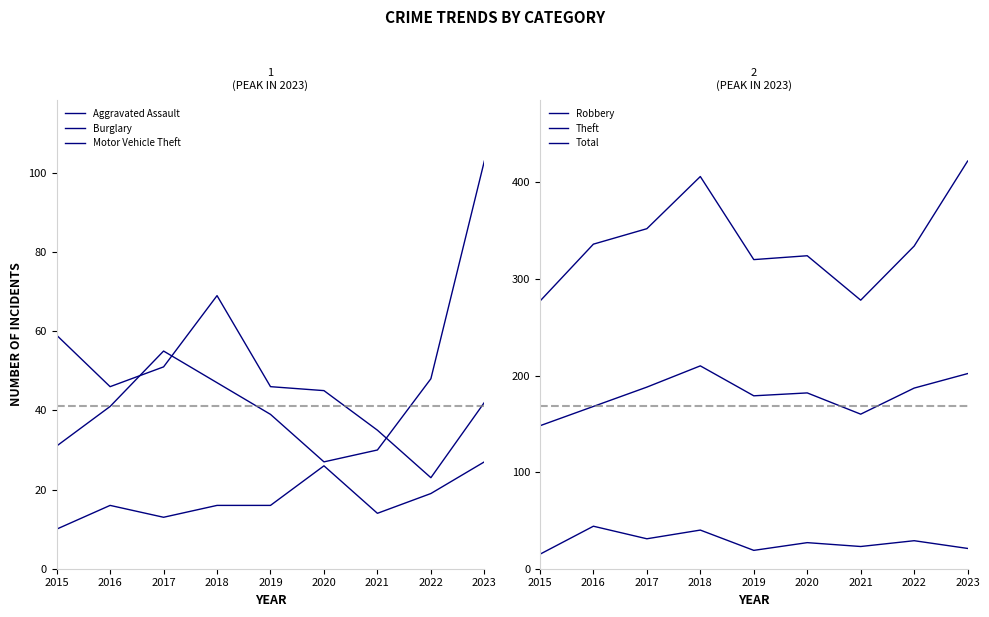

Which series has the widest spread of values?

Total